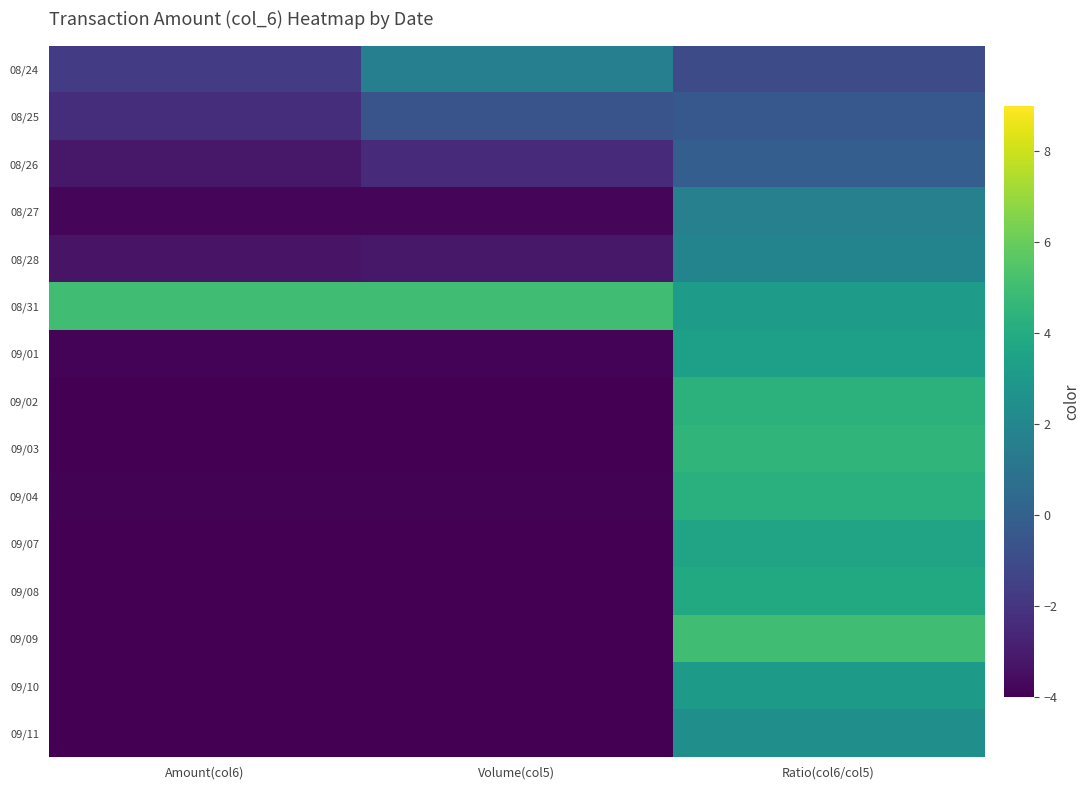

How many data points does each series have?

3